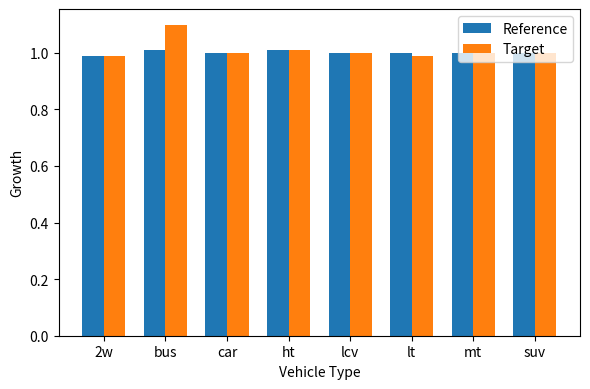

Which category has the highest value across all series?

bus